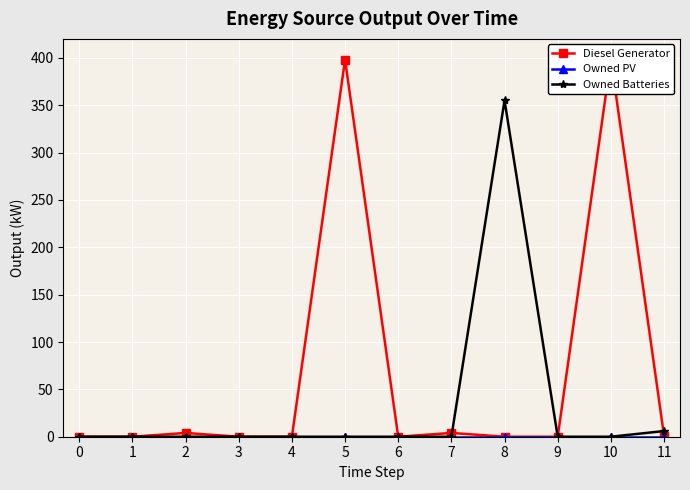

Reading left to right, extract all data points from this chart.

Diesel Generator: 0=0	1=0	2=4	3=0	4=0	5=398	6=0	7=4	8=0	9=0	10=399	11=1
Owned PV: 0=0	1=0	2=0	3=0	4=0	5=0	6=0	7=0	8=0	9=0	10=0	11=0
Owned Batteries: 0=0	1=0	2=0	3=0	4=0	5=0	6=0	7=0	8=355	9=0	10=0	11=6